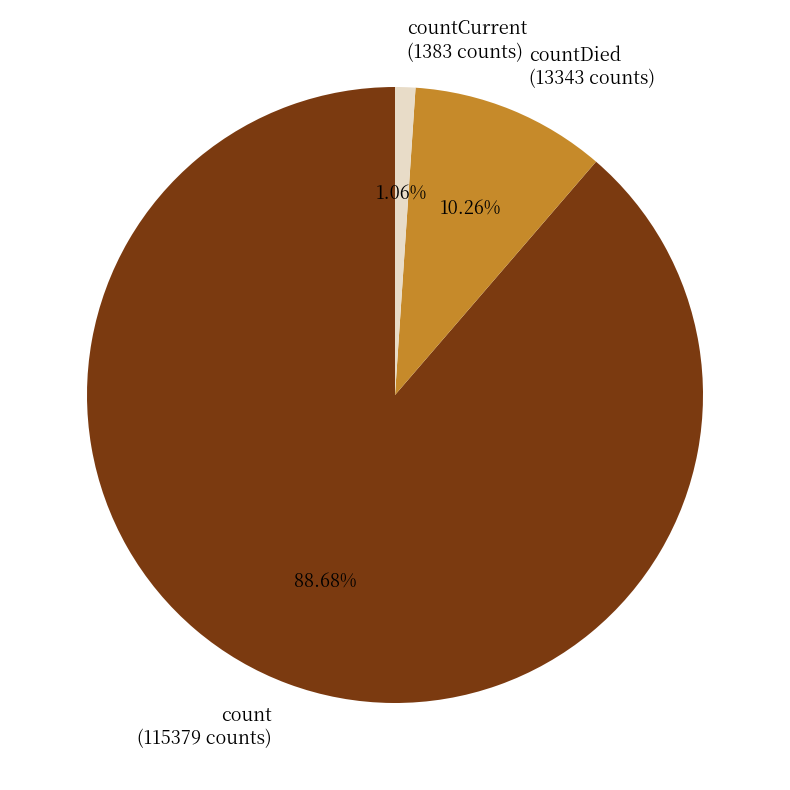

Between count (115379 counts) and countDied (13343 counts), which is larger?

count (115379 counts)